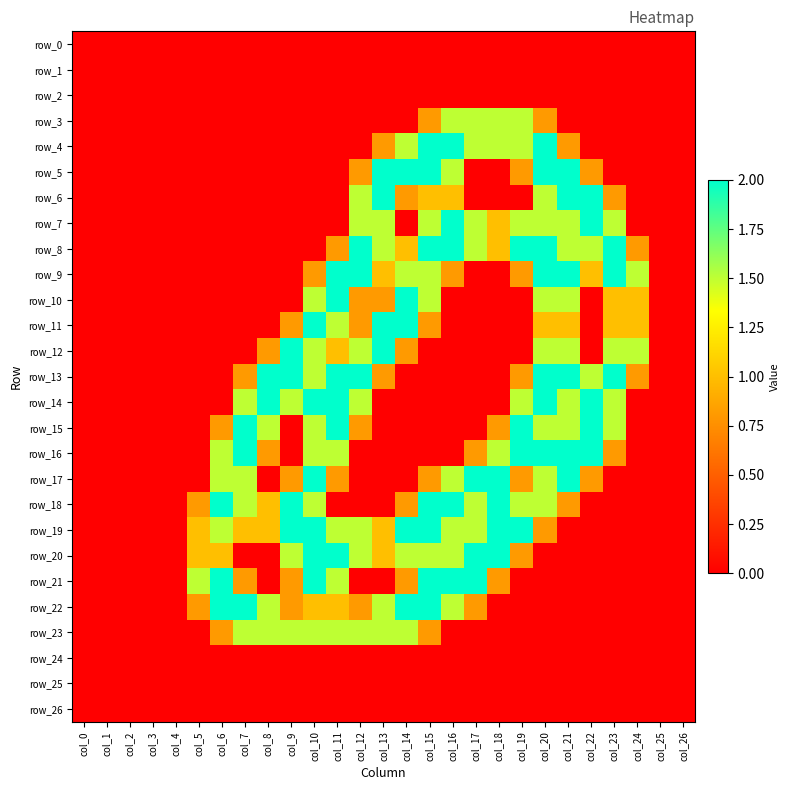

True or false: row_9 has a value of 0.0 at col_2.

True